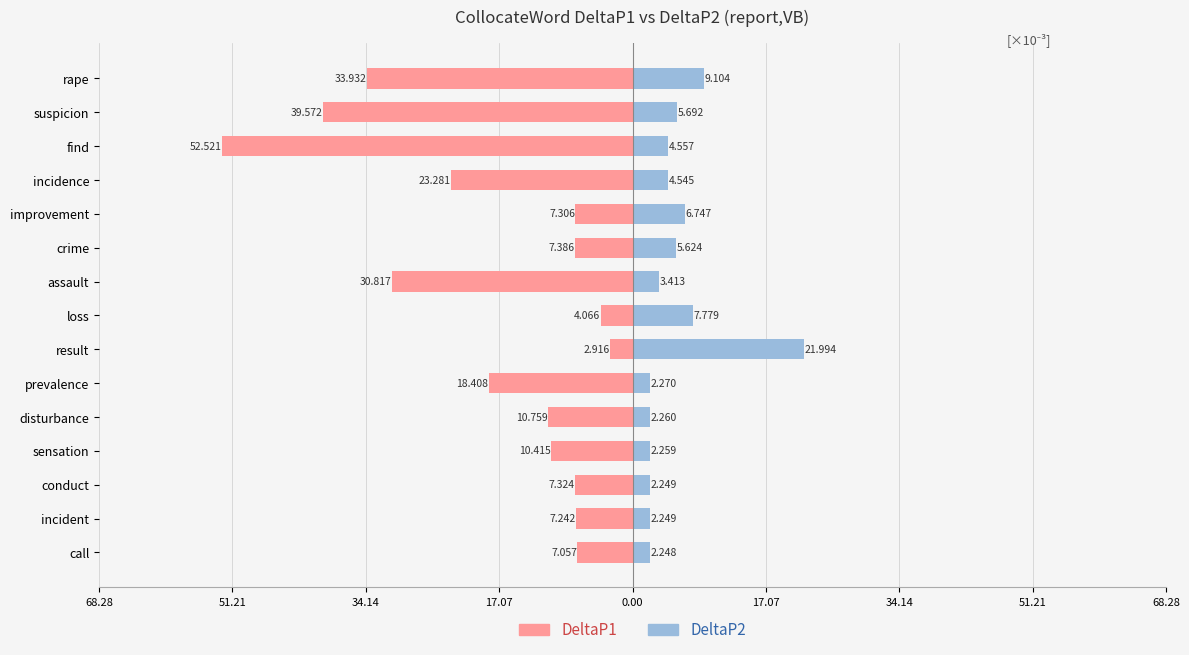

Which has a higher value, crime or prevalence?

crime